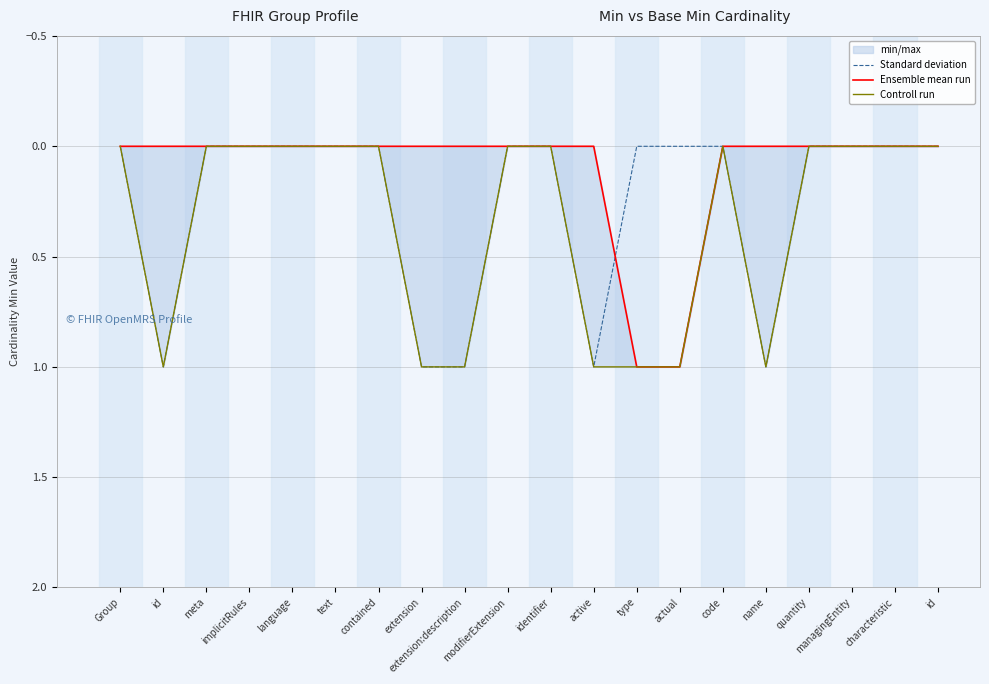

The Controll run series shows 0 at quantity. True or false?

True